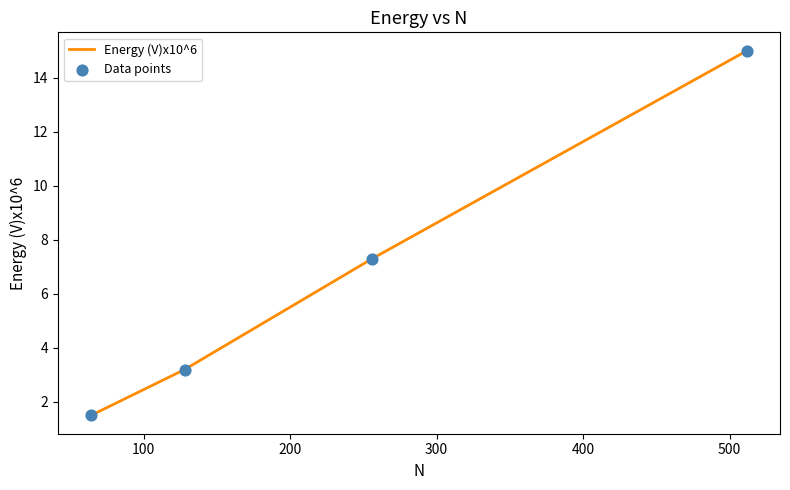

What is the sum of all values?

27.0